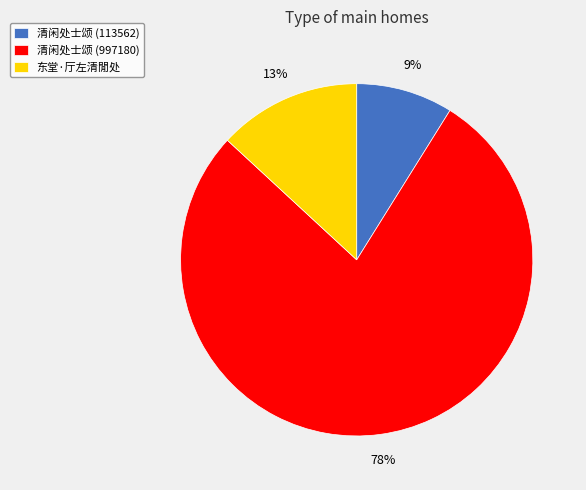

Which category has the smallest portion of the pie?

清闲处士颂 (113562)